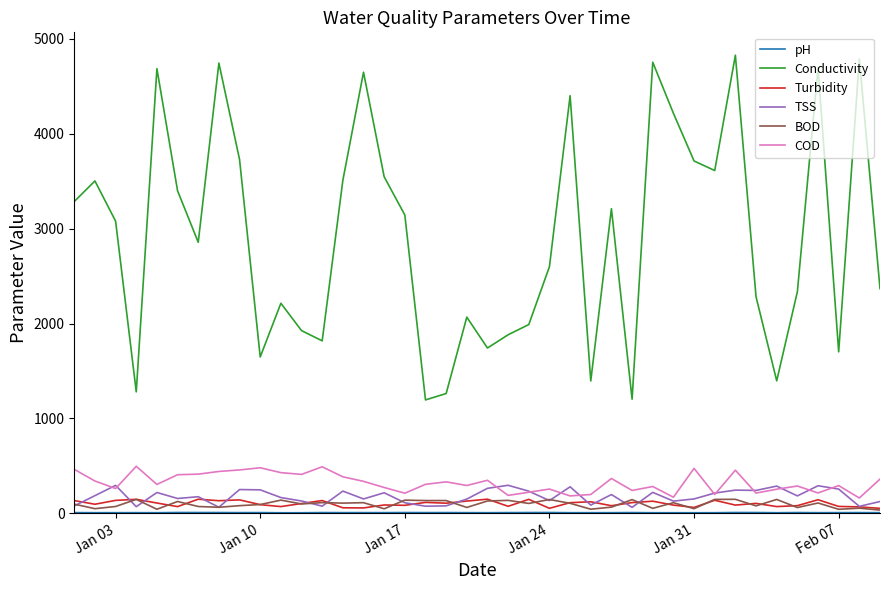

True or false: Turbidity and Conductivity intersect in this chart.

False